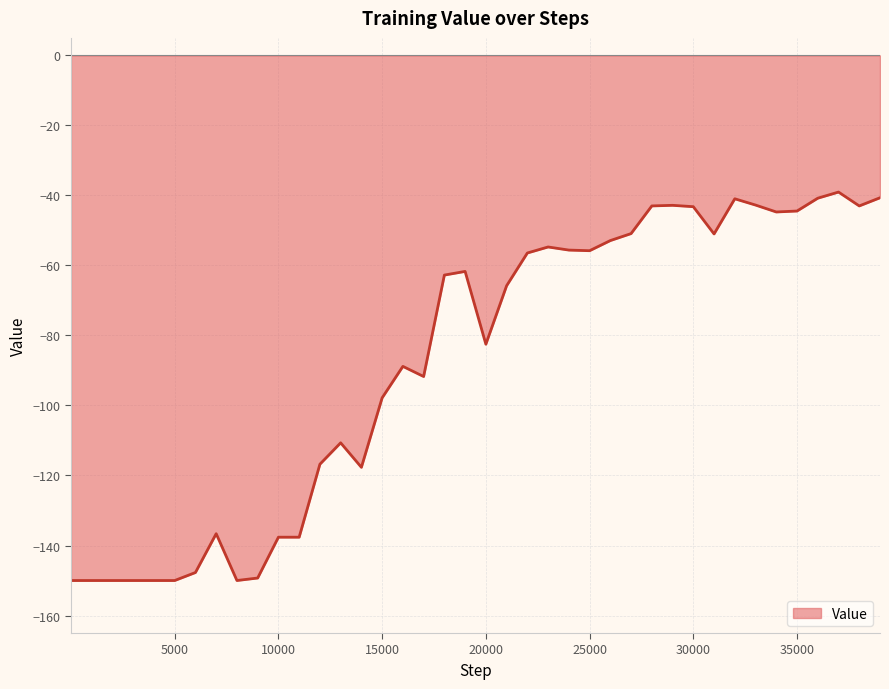

What is the greatest value displayed?

-39.0